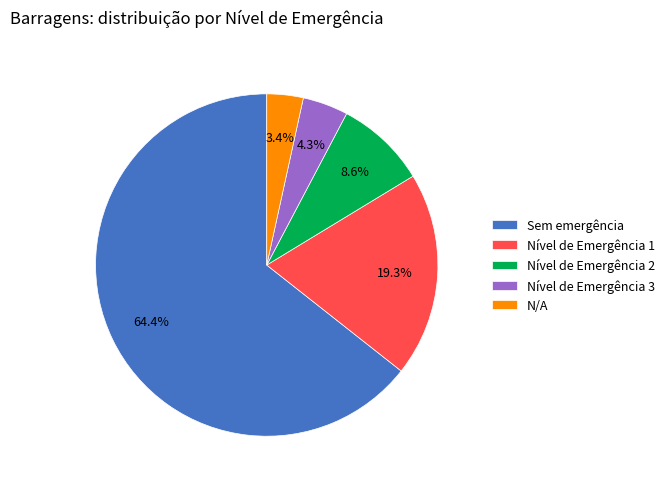

What percentage do Nível de Emergência 2 and N/A together represent?

12.0%